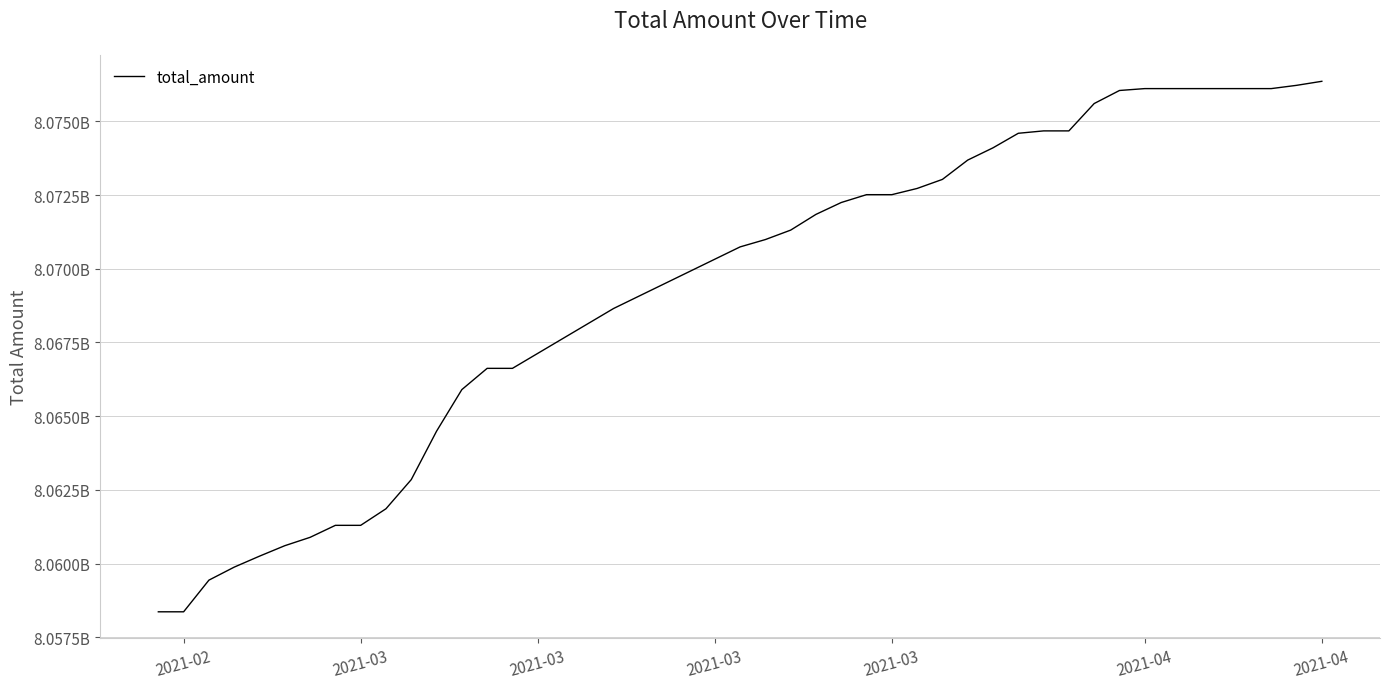

Reading right to left, extract all data points from this chart.

8076360693	8076223442	8076113090	8076113090	8076113090	8076113090	8076113090	8076113090	8076049199	8075606438	8074678425	8074678425	8074597415	8074104165	8073687912	8073032911	8072725752	8072514884	8072514884	8072248759	8071846023	8071312140	8070991919	8070742712	8068653828	8066622549	8066622549	8065902007	8064490555	8062848100	8061859139	8061296806	8061296806	8060889659	8060606463	8060251272	8059879299	8059437760	8058363480	8058363480